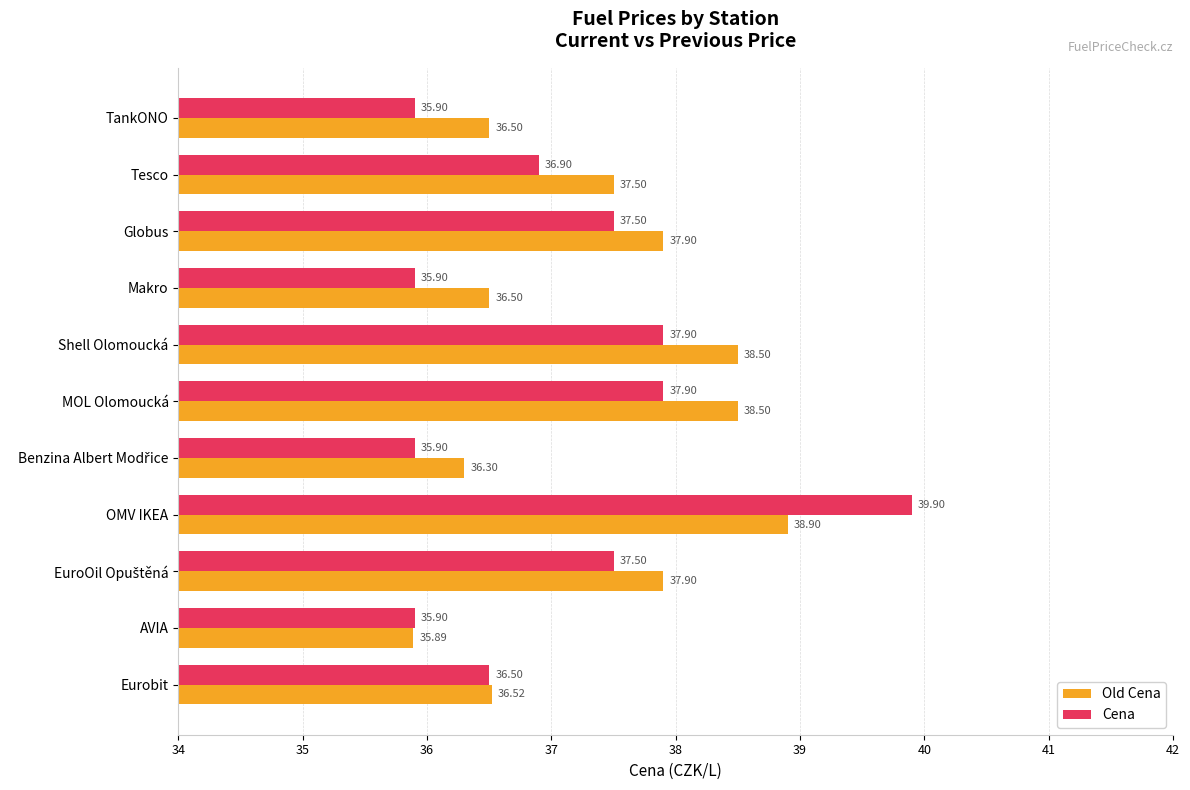

At which label is Old Cena closest to 37?

Eurobit